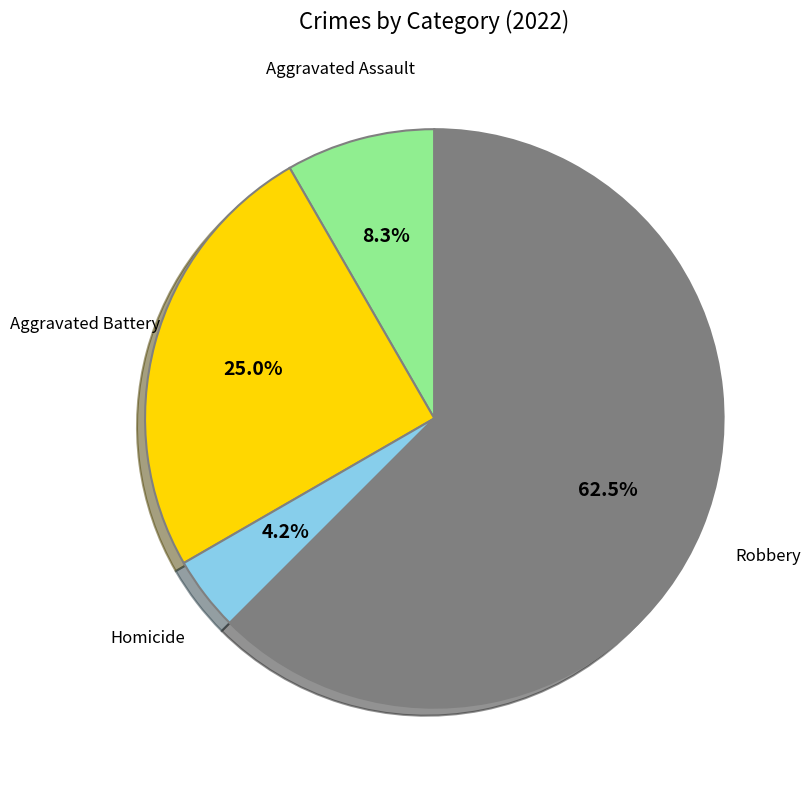

Is there a majority slice in this chart?

Yes